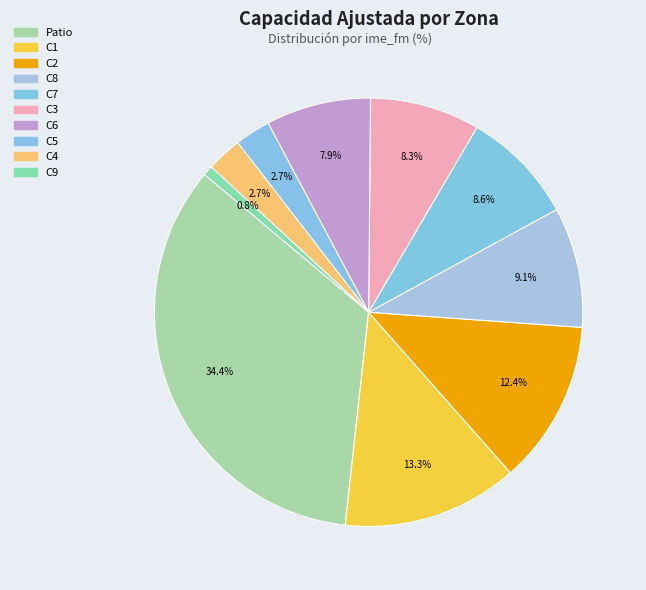

How many slices are in this pie chart?

10